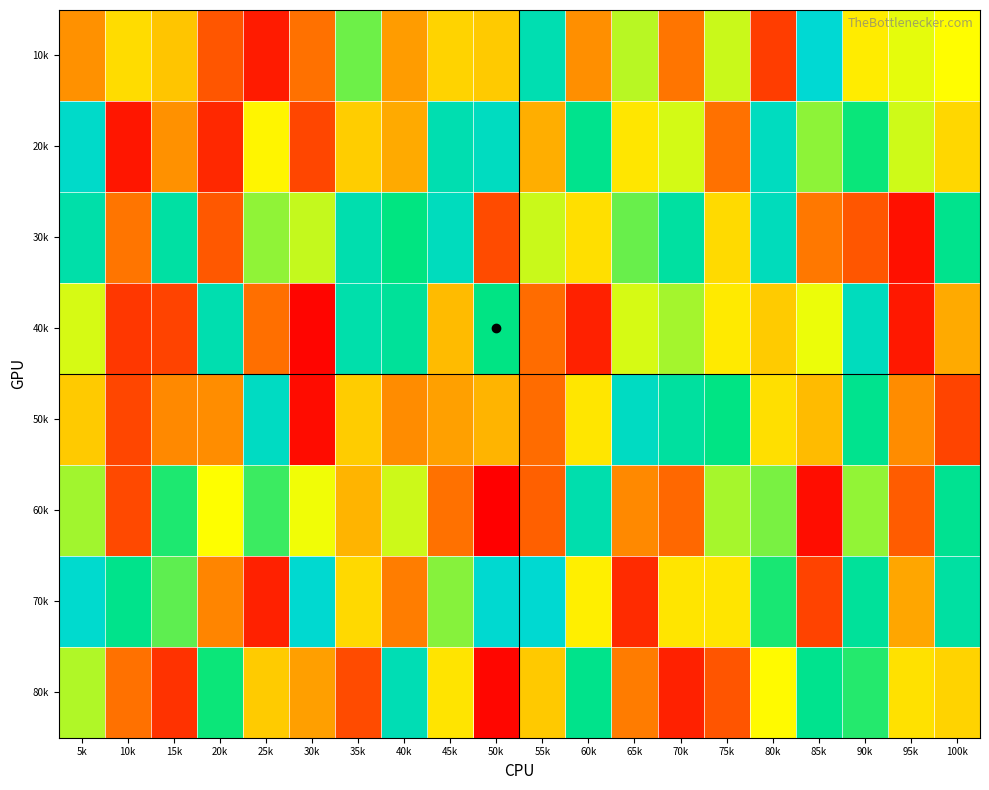

At how many categories does at least one series exceed 62734?

20